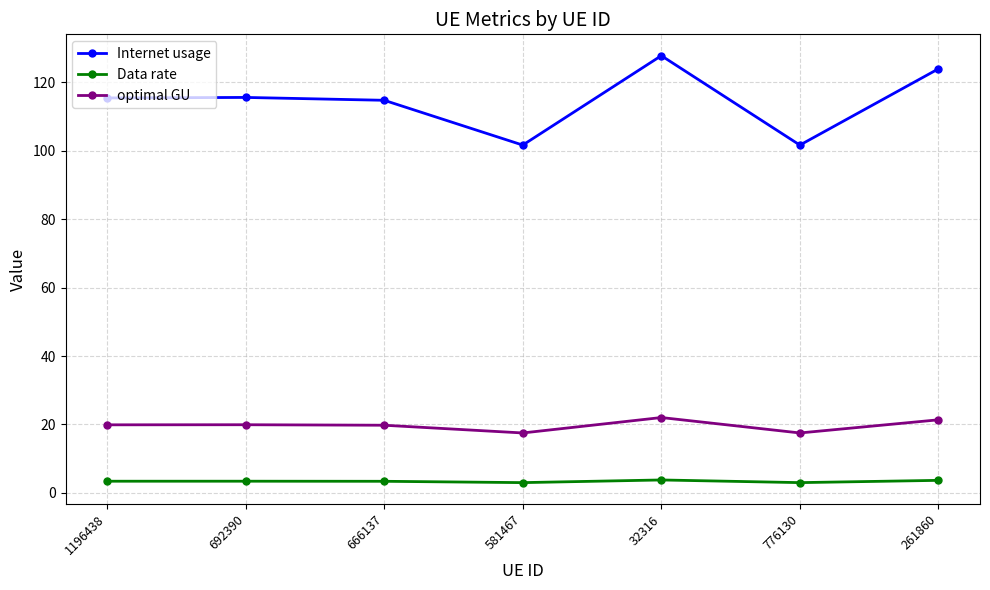

Does the chart have visible grid lines?

Yes